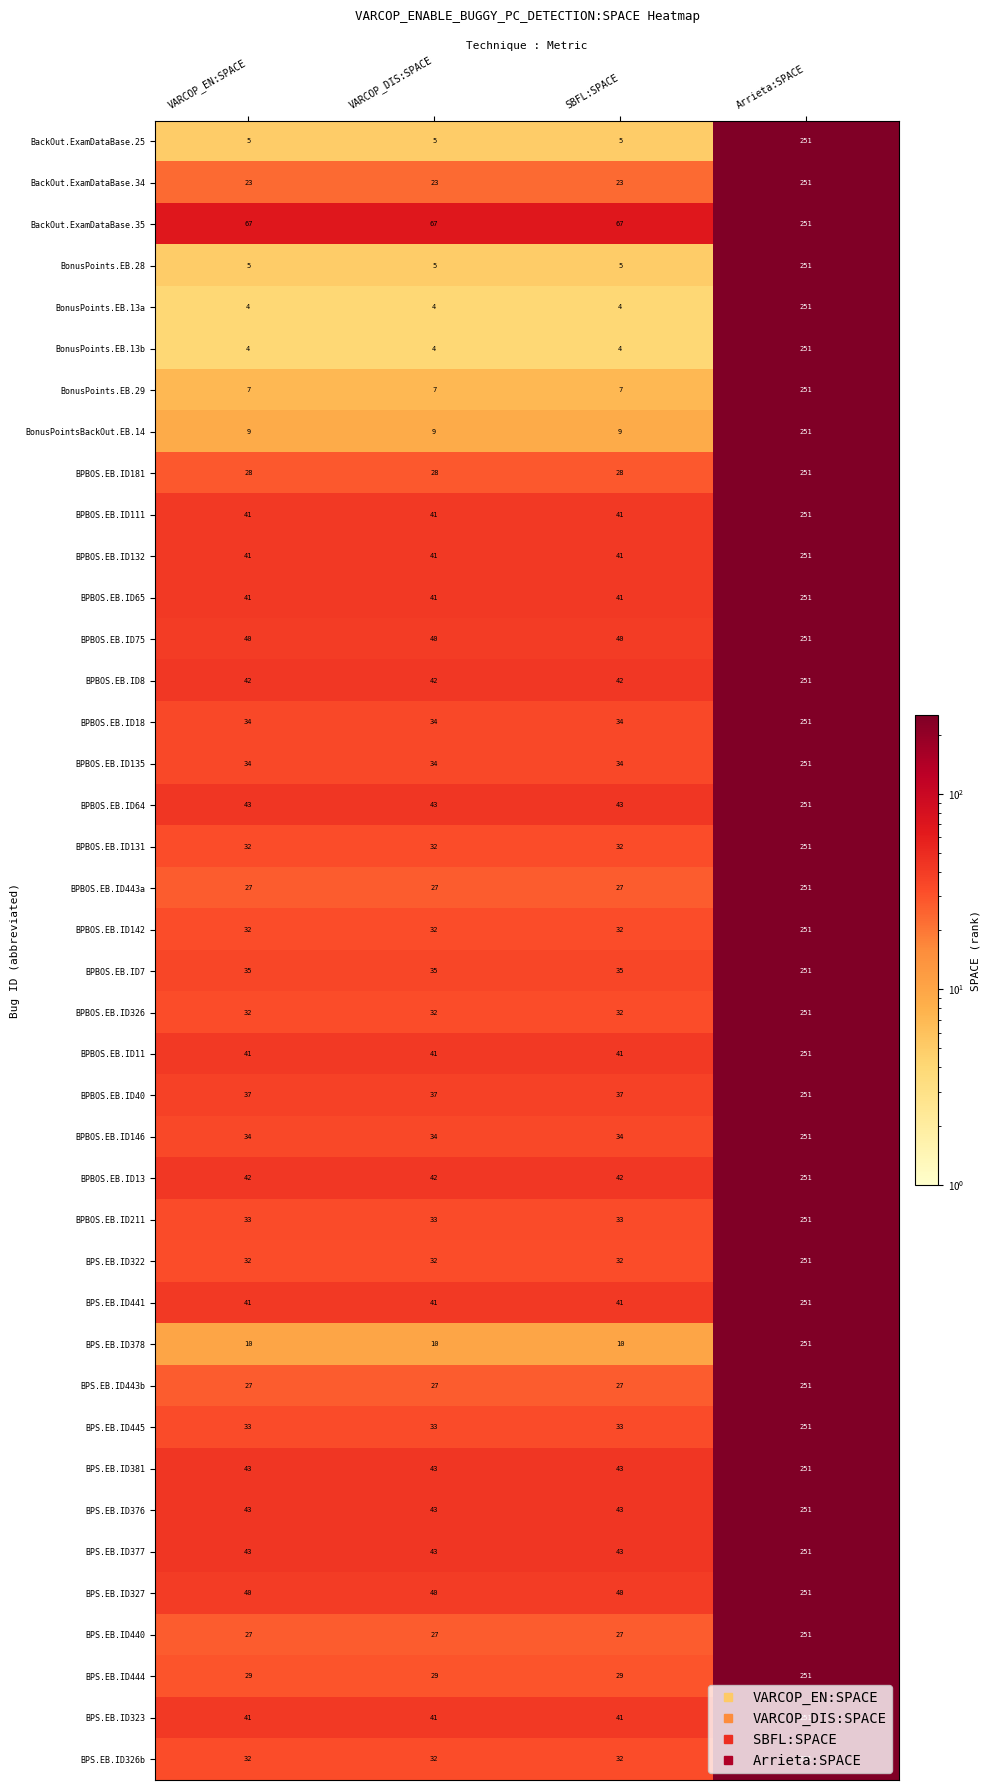

The value of BPS.EB.ID376 at VARCOP_EN:SPACE is 64. True or false?

False